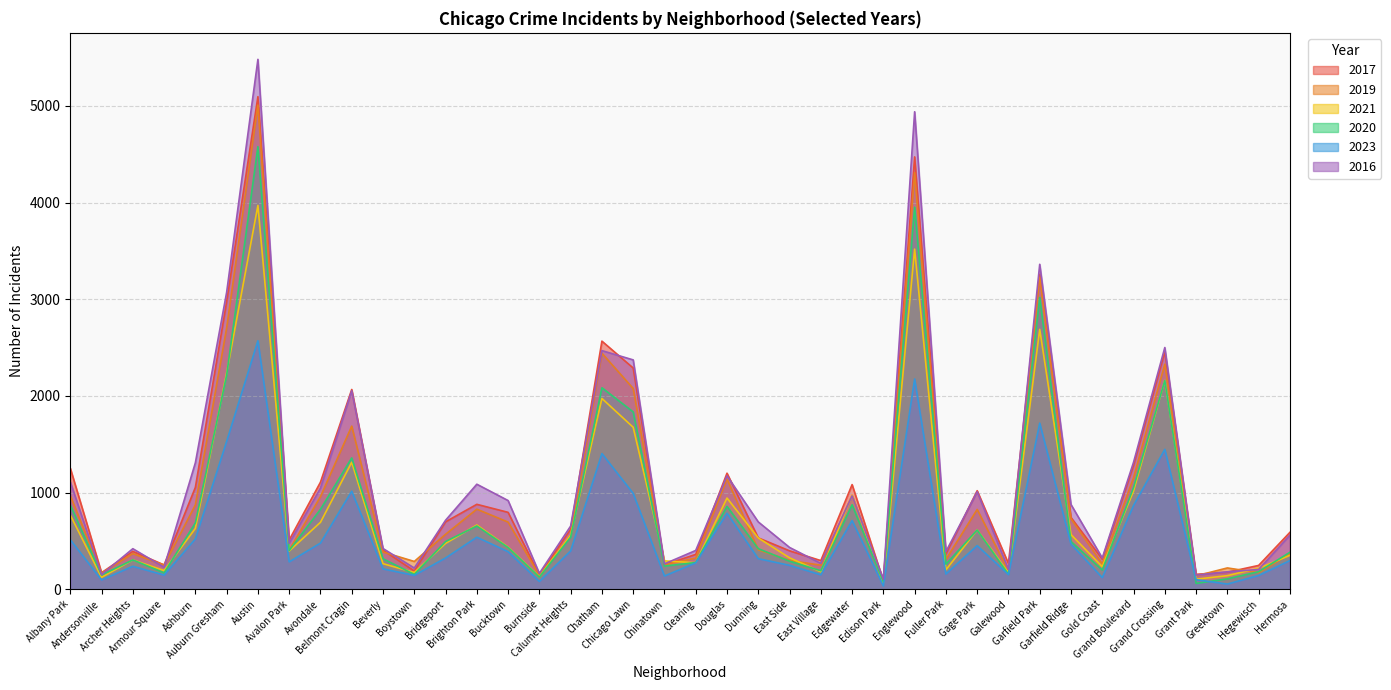

Does the chart display data point markers on the line(s)?

No